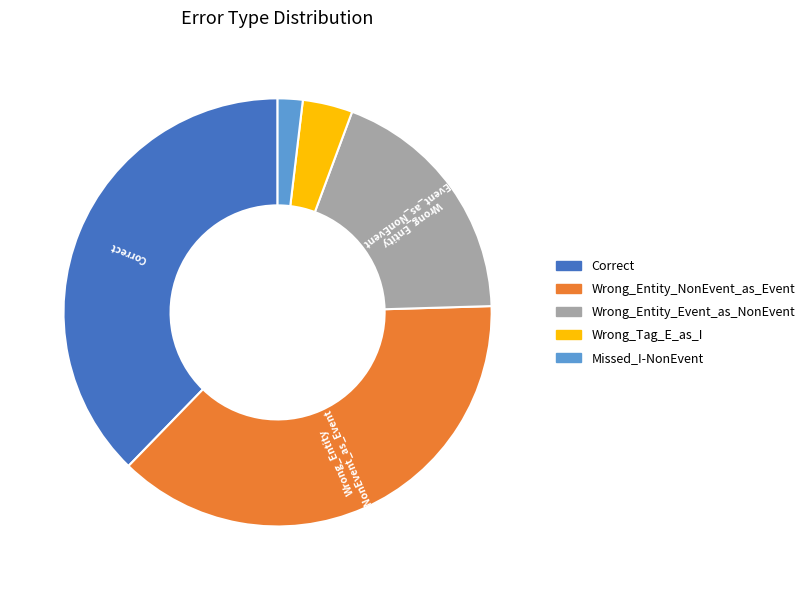

What is the ratio of the value at Wrong_Tag_E_as_I to the value at Missed_I-NonEvent?

2.0